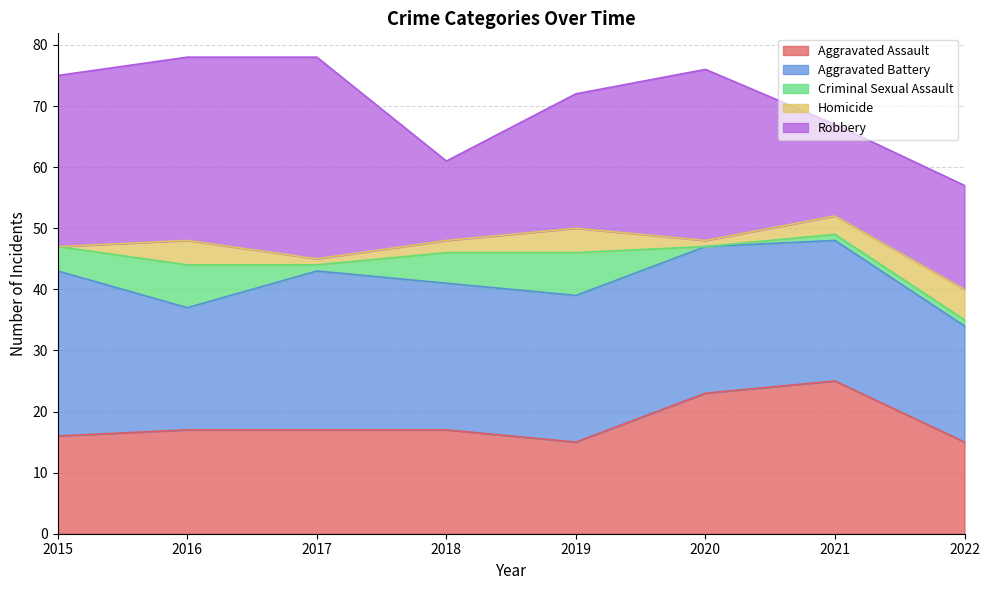

Which category has the highest value in the Aggravated Assault series?

2021